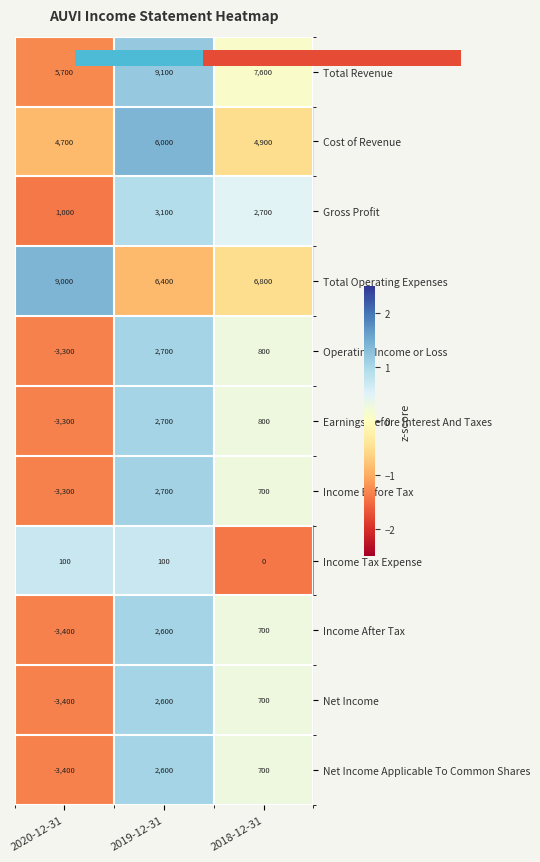

What is the spread (max minus min) of values at 2020-12-31?

12400